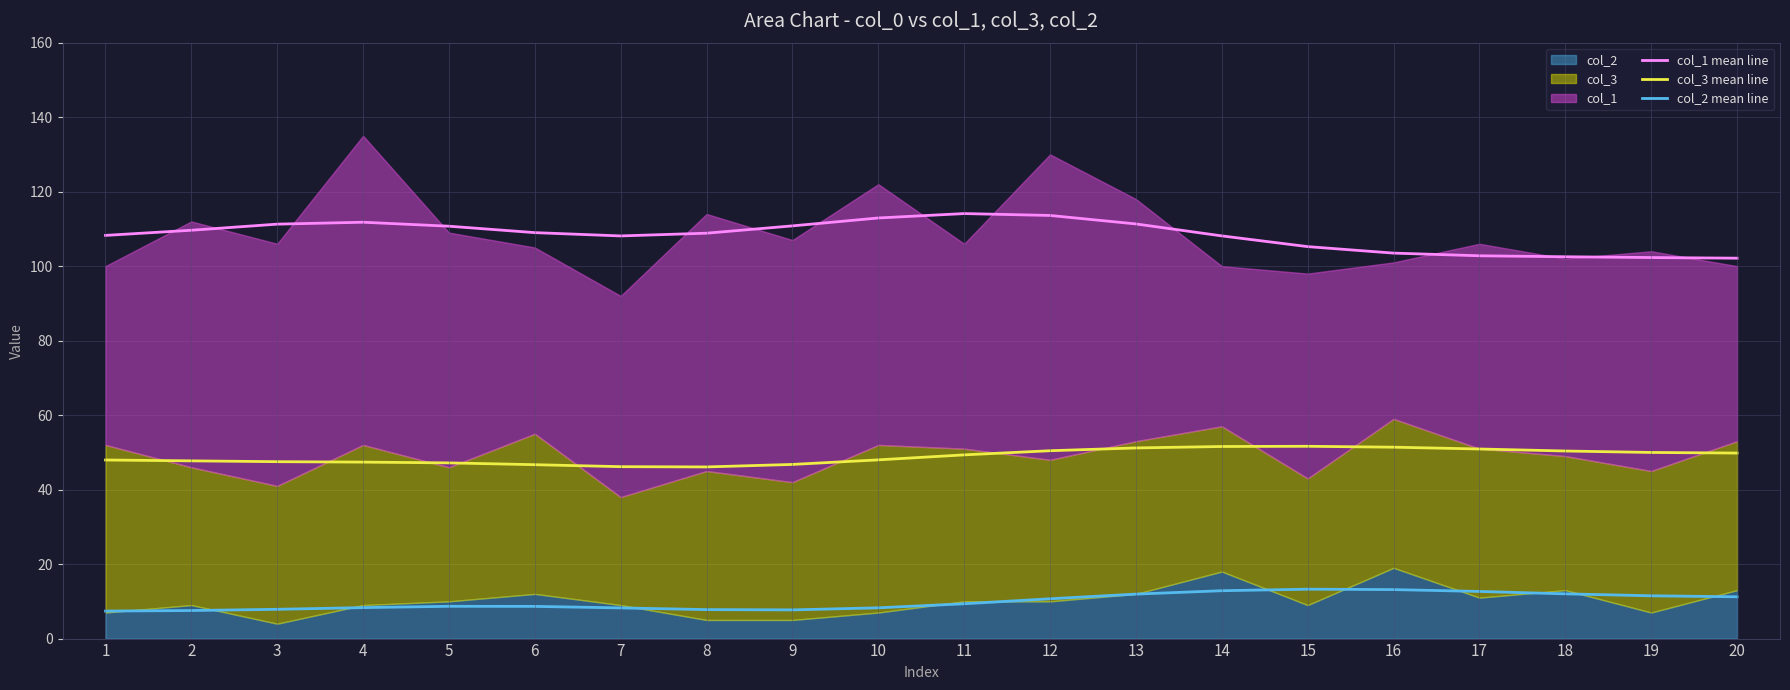

The value of col_1 mean line at 3 is 29.8. True or false?

False